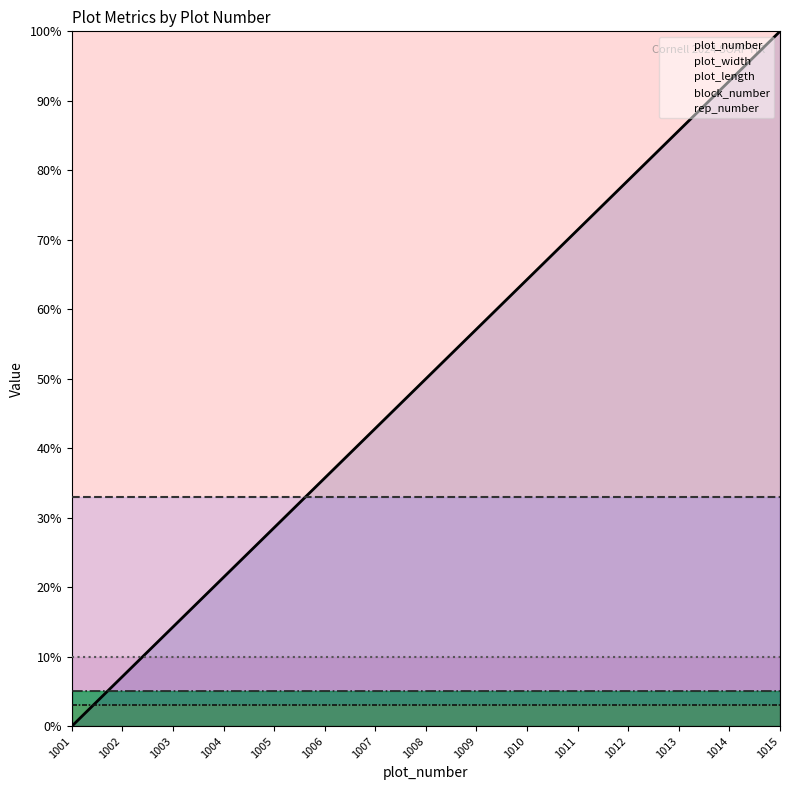

True or false: plot_number has more than 2 points higher than both neighbors.

False